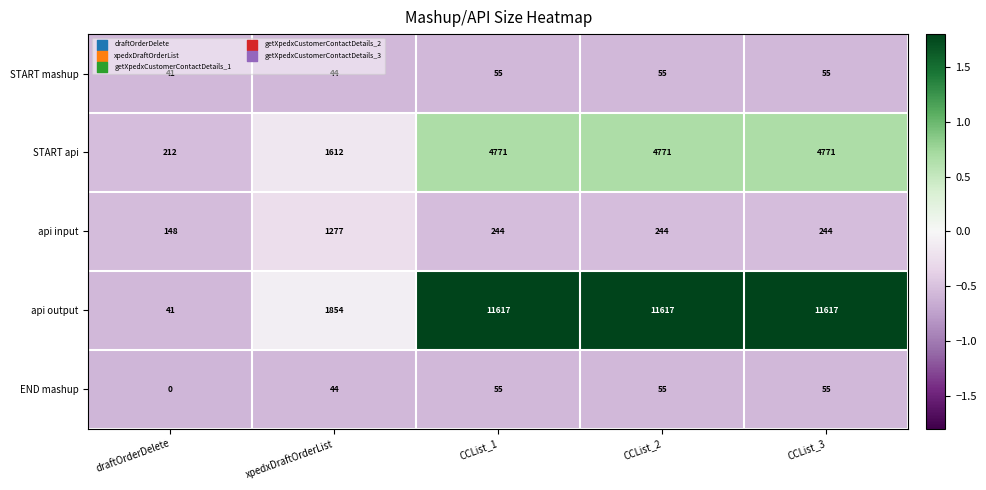

Which series has the widest spread of values?

api output